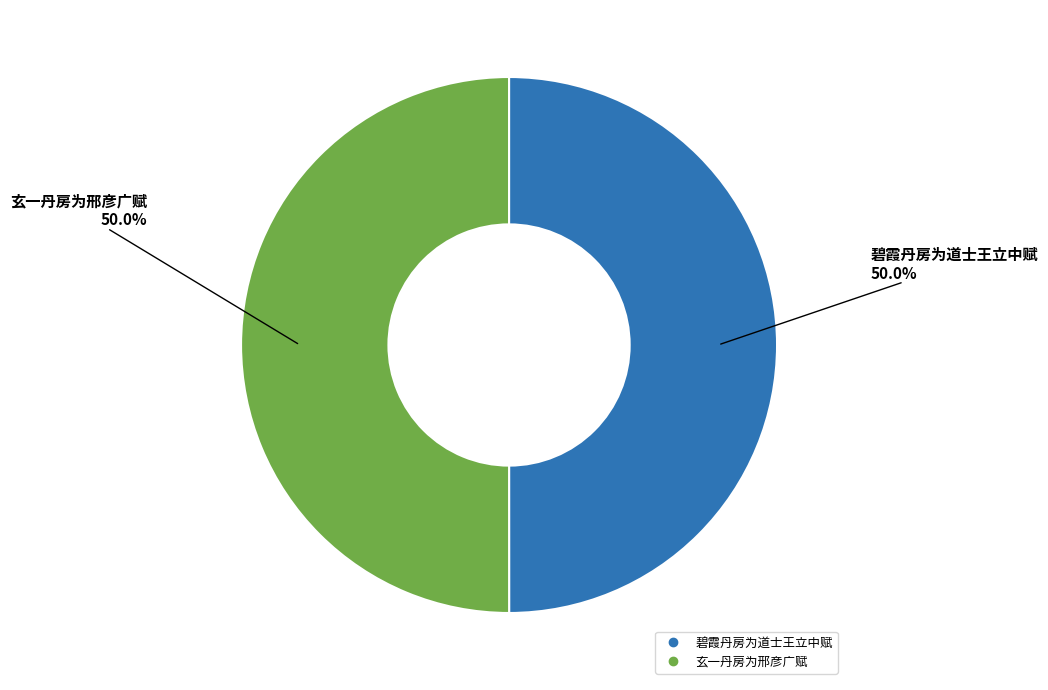

What percentage is NOT represented by 碧霞丹房为道士王立中赋?

50.0%